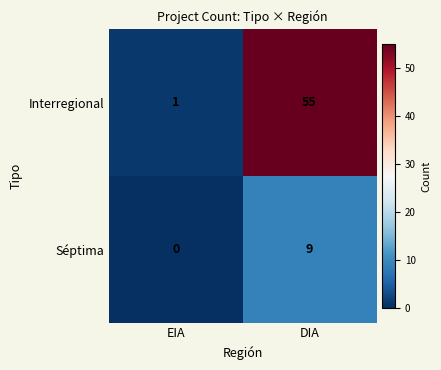

Which series has the largest range (max minus min)?

Interregional